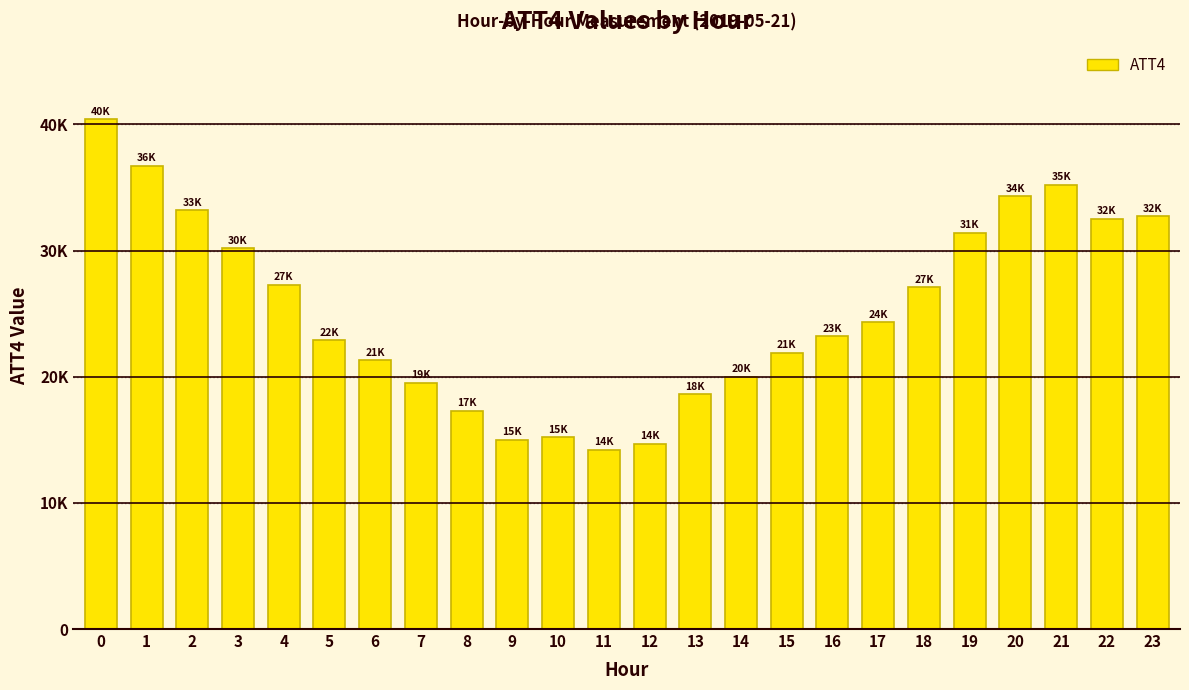

What is the ratio of the value at 20 to the value at 22?

1.1